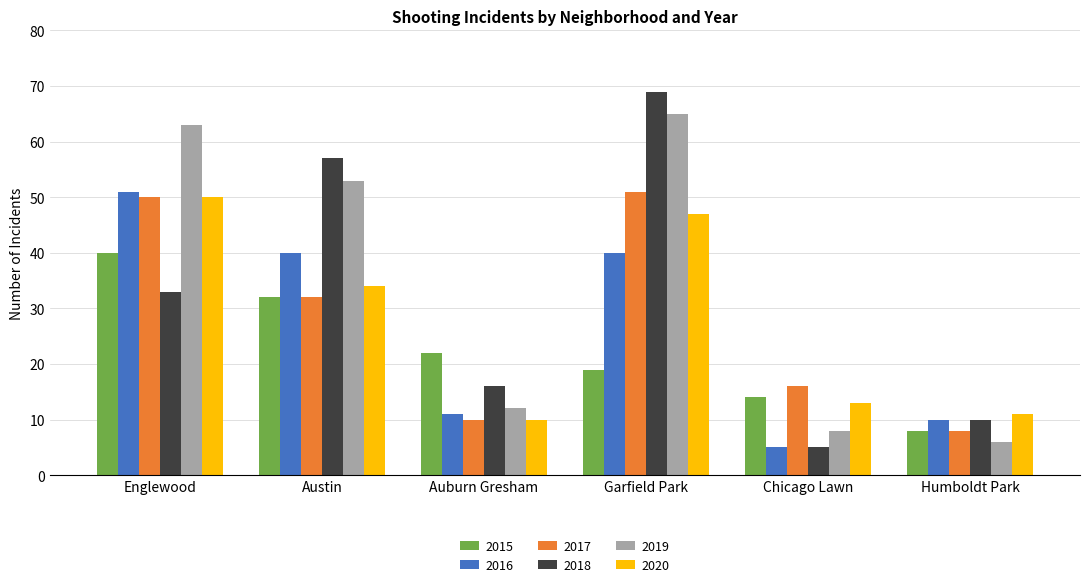

What is the label of the 2nd bar from the right?

Chicago Lawn